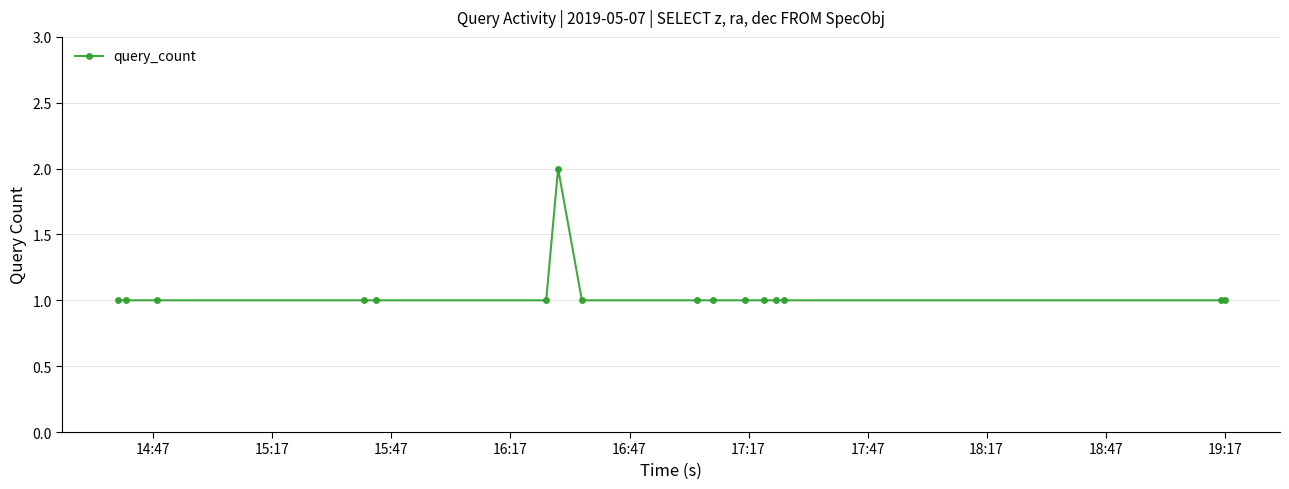

How many data points does each series have?

16